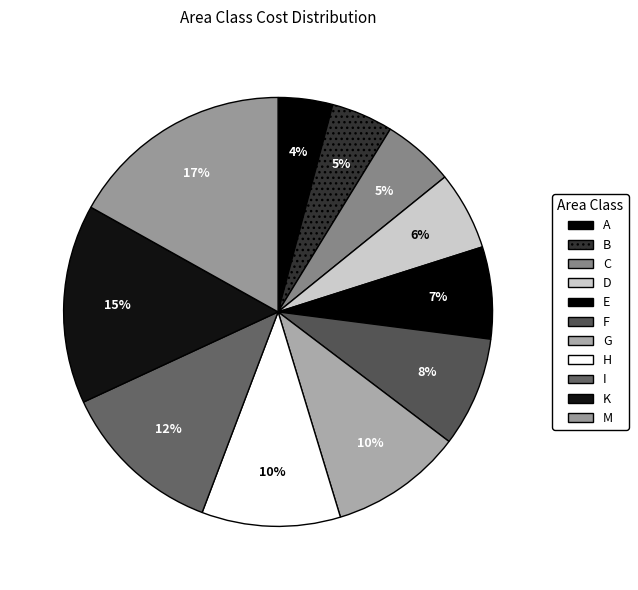

To the nearest percent, what percentage of the pie is H?

10%